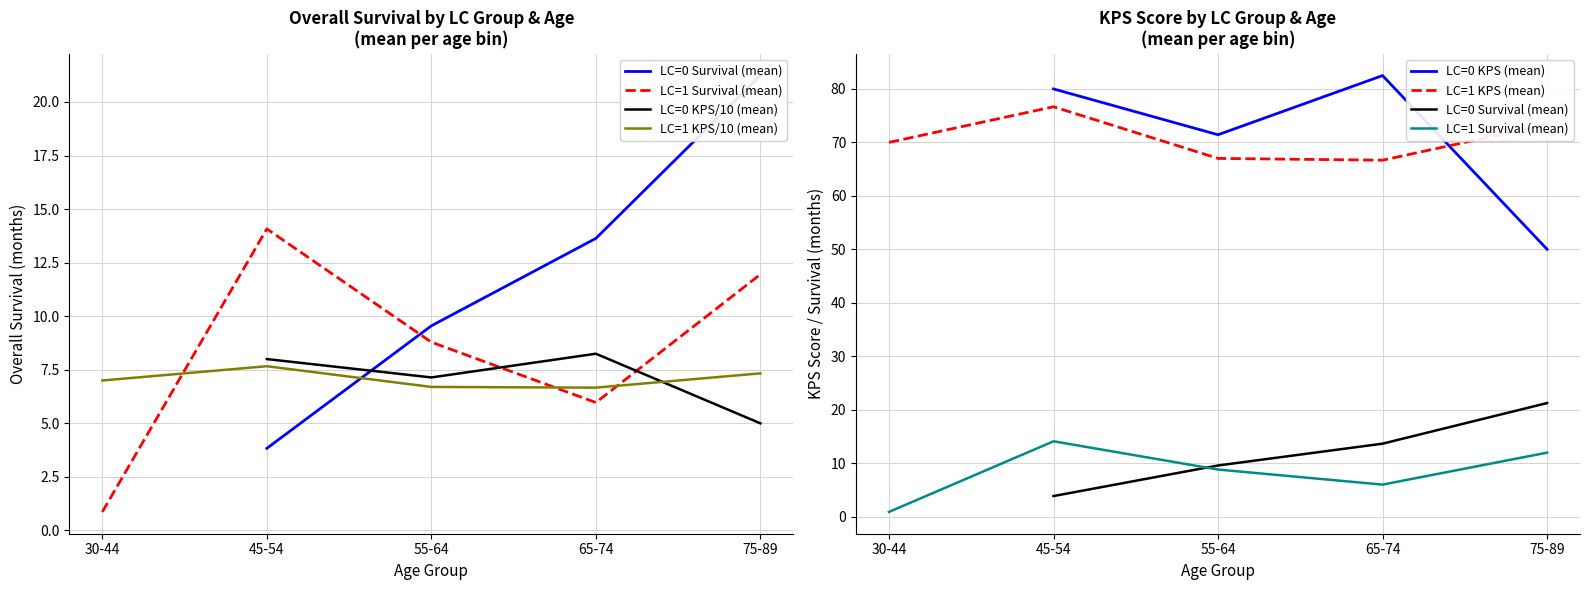

The LC=0 KPS/10 (mean) series shows 3.5 at 65-74. True or false?

False